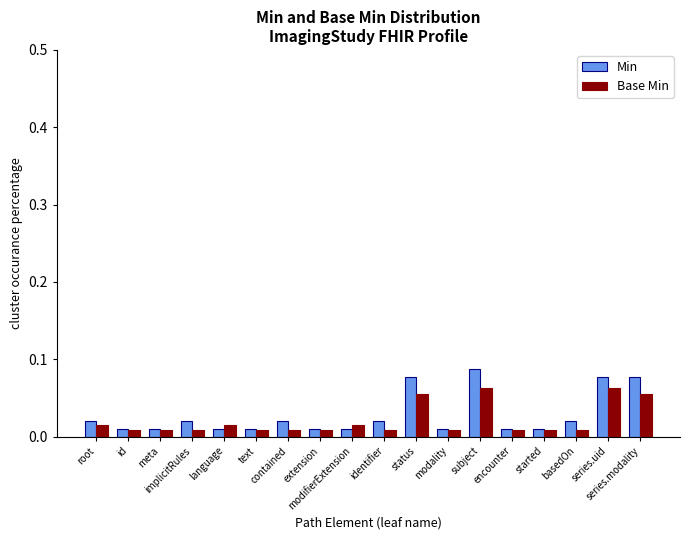

True or false: Min has a value of 0.0 at series.modality.

False